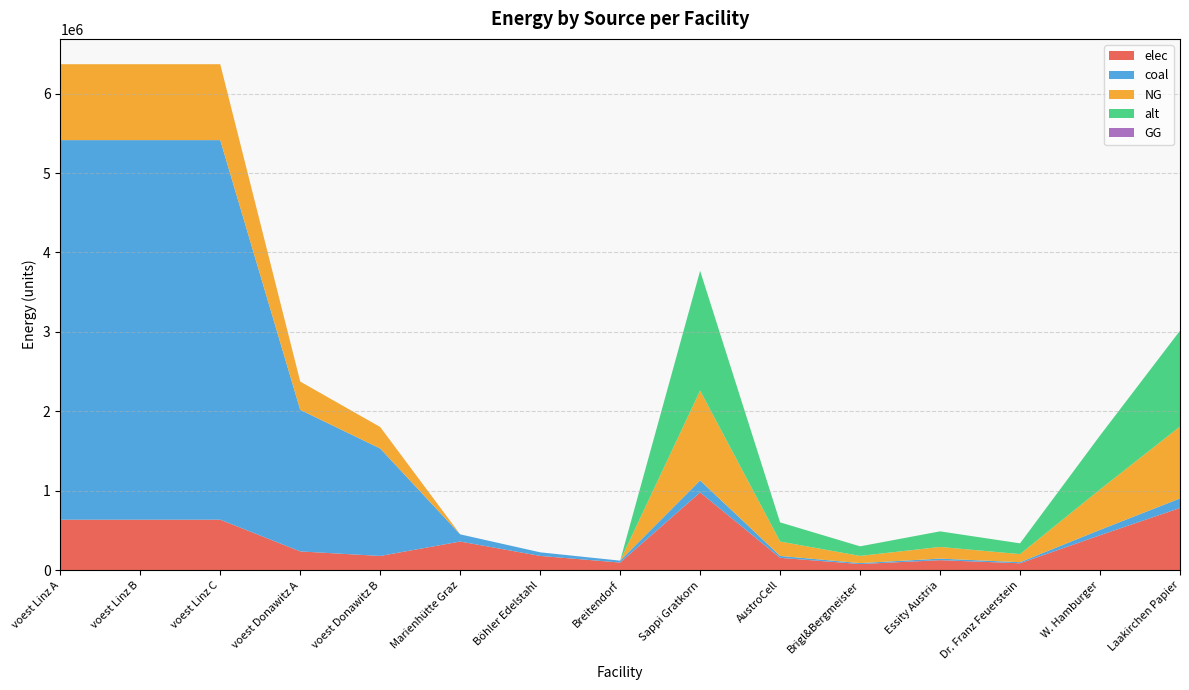

Reading left to right, transcribe all the data shown in this chart.

elec: voest Linz A=637003.5	voest Linz B=637003.5	voest Linz C=637003.5	voest Donawitz A=237572.9	voest Donawitz B=180353.1	Marienhütte Graz=361883.5	Böhler Edelstahl=180941.7	Breitendorf=97090.7	Sappi Gratkorn=980101.1	AustroCell=156816.2	Brigl&Bergmeister=78408.1	Essity Austria=127413.1	Dr. Franz Feuerstein=88209.1	W. Hamburger=441045.5	Laakirchen Papier=784080.9
coal: voest Linz A=4777526.2	voest Linz B=4777526.2	voest Linz C=4777526.2	voest Donawitz A=1781796.5	voest Donawitz B=1352648.4	Marienhütte Graz=90470.9	Böhler Edelstahl=45235.4	Breitendorf=24272.7	Sappi Gratkorn=150784.8	AustroCell=24125.6	Brigl&Bergmeister=12062.8	Essity Austria=19602.0	Dr. Franz Feuerstein=13570.6	W. Hamburger=67853.1	Laakirchen Papier=120627.8
NG: voest Linz A=955505.2	voest Linz B=955505.2	voest Linz C=955505.2	voest Donawitz A=356359.3	voest Donawitz B=270529.7	Marienhütte Graz=0.0	Böhler Edelstahl=0.0	Breitendorf=0.0	Sappi Gratkorn=1130885.9	AustroCell=180941.7	Brigl&Bergmeister=90470.9	Essity Austria=147015.2	Dr. Franz Feuerstein=101779.7	W. Hamburger=508898.7	Laakirchen Papier=904708.7
alt: voest Linz A=0.0	voest Linz B=0.0	voest Linz C=0.0	voest Donawitz A=0.0	voest Donawitz B=0.0	Marienhütte Graz=0.0	Böhler Edelstahl=0.0	Breitendorf=0.0	Sappi Gratkorn=1507847.8	AustroCell=241255.7	Brigl&Bergmeister=120627.8	Essity Austria=196020.2	Dr. Franz Feuerstein=135706.3	W. Hamburger=678531.5	Laakirchen Papier=1206278.3
GG: voest Linz A=0.0	voest Linz B=0.0	voest Linz C=0.0	voest Donawitz A=0.0	voest Donawitz B=0.0	Marienhütte Graz=0.0	Böhler Edelstahl=0.0	Breitendorf=0.0	Sappi Gratkorn=0.0	AustroCell=0.0	Brigl&Bergmeister=0.0	Essity Austria=0.0	Dr. Franz Feuerstein=0.0	W. Hamburger=0.0	Laakirchen Papier=0.0